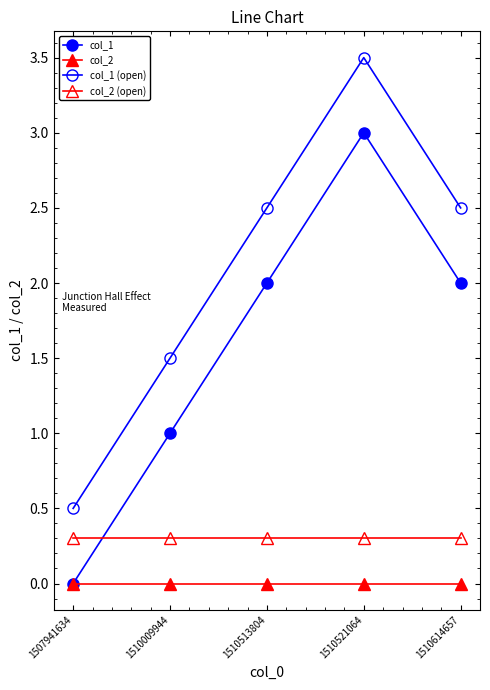

At which label is col_1 closest to 1?

1510009944